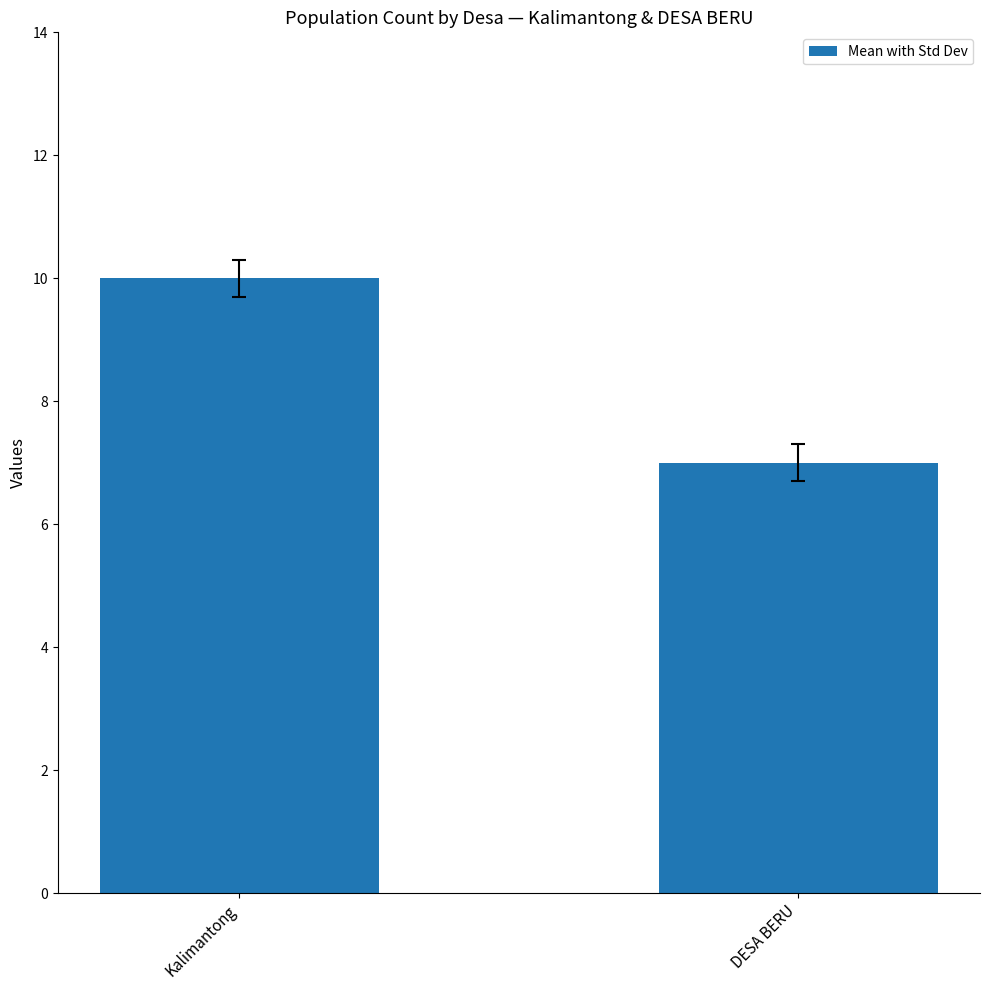

The chart shows a value of 5 at Kalimantong. True or false?

False